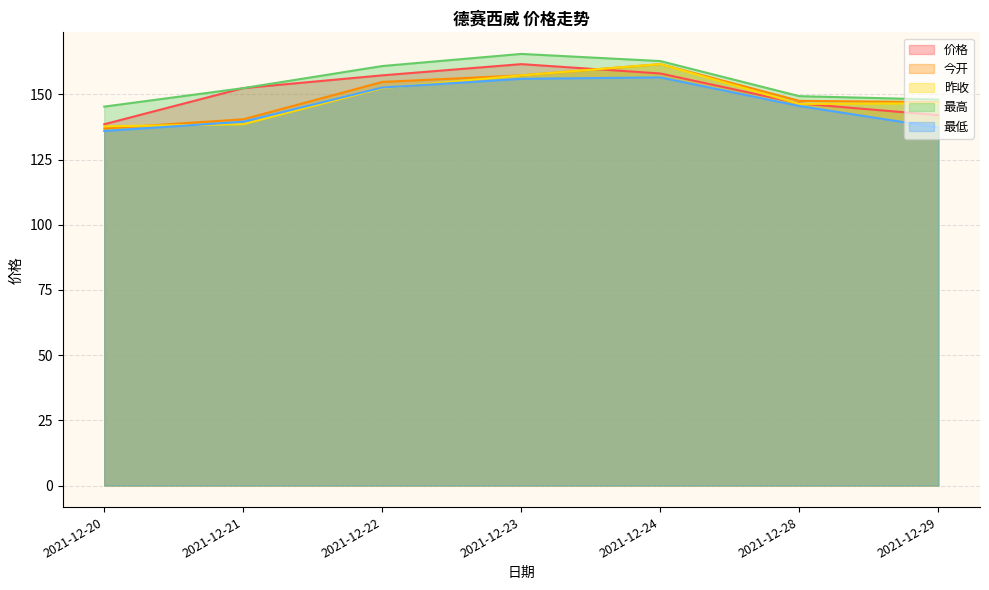

Count the number of categories in the chart.

7